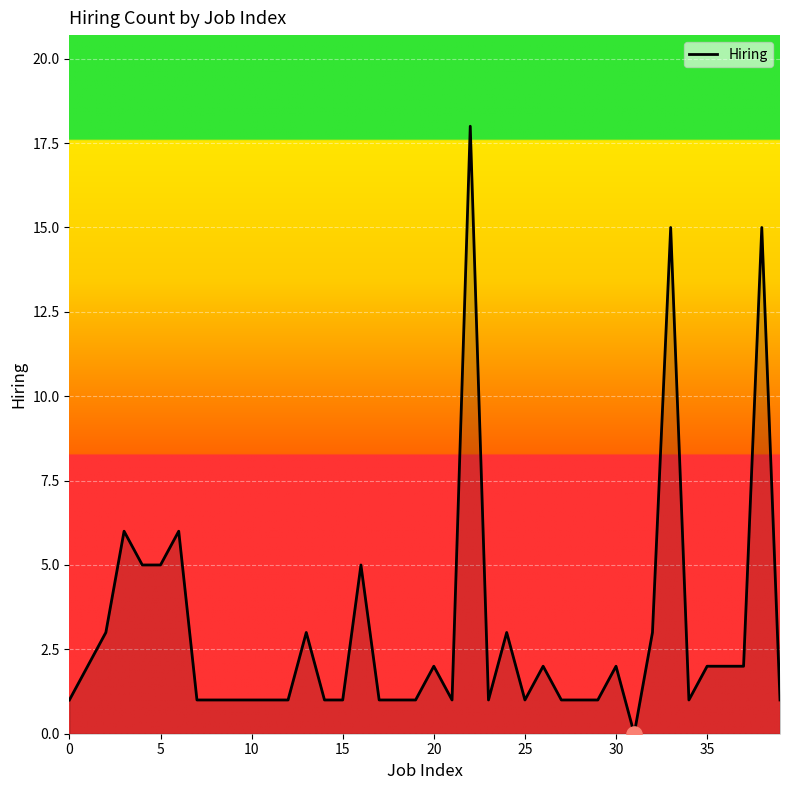

What is the difference between the maximum and minimum values?

18